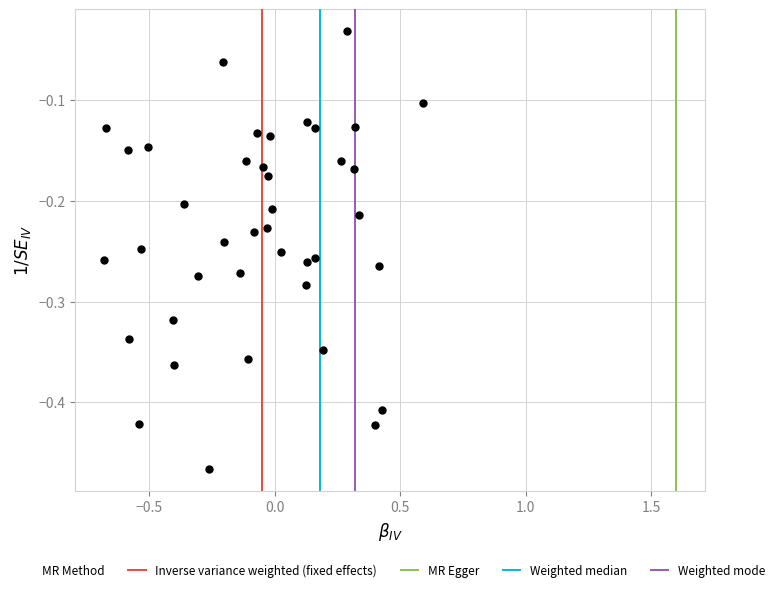

What is the range of X values (max minus min)?

1.3